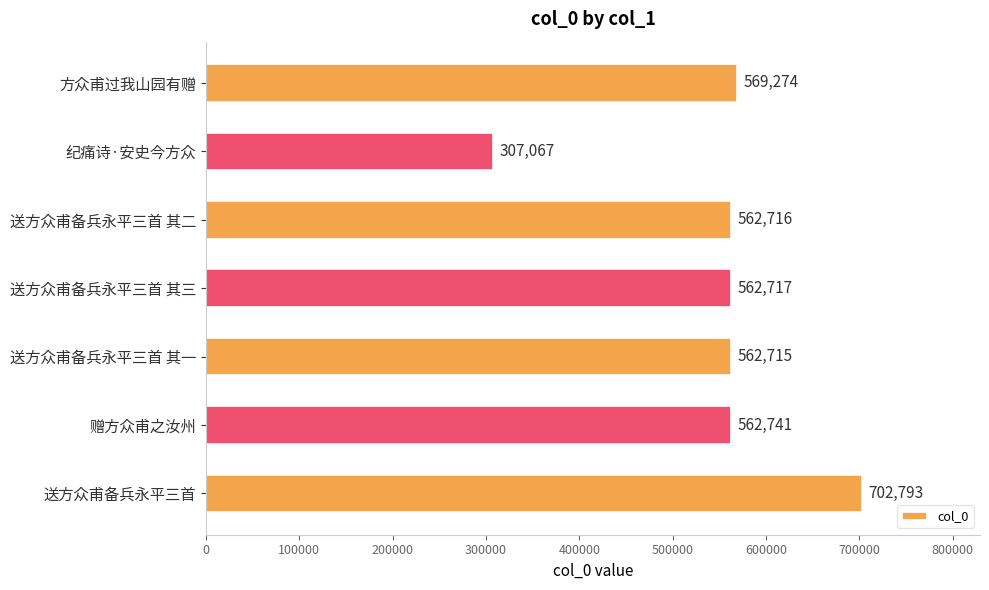

Approximately how many times larger is the value at 送方众甫备兵永平三首 其一 compared to 送方众甫备兵永平三首 其三?

1.0